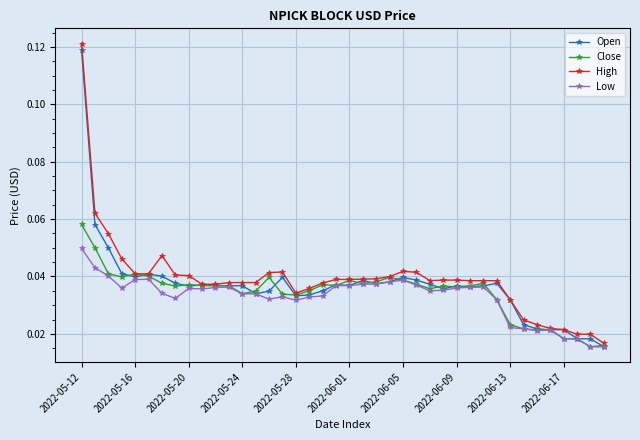

Which series has the largest range (max minus min)?

High